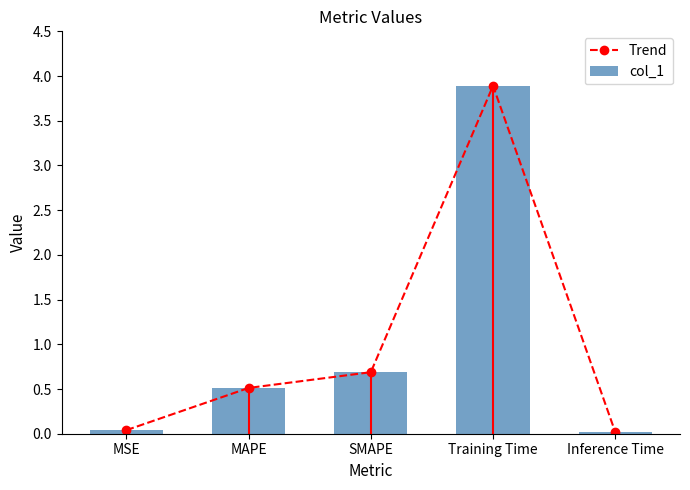

Rank the series by their maximum value, from highest to lowest.

Trend, col_1